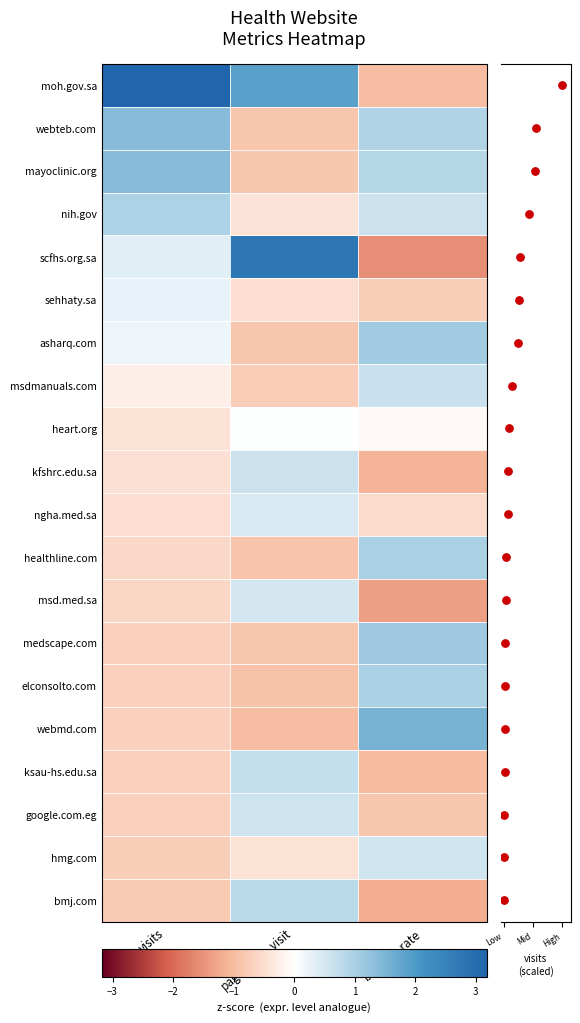

How many categories are shown in the chart?

3